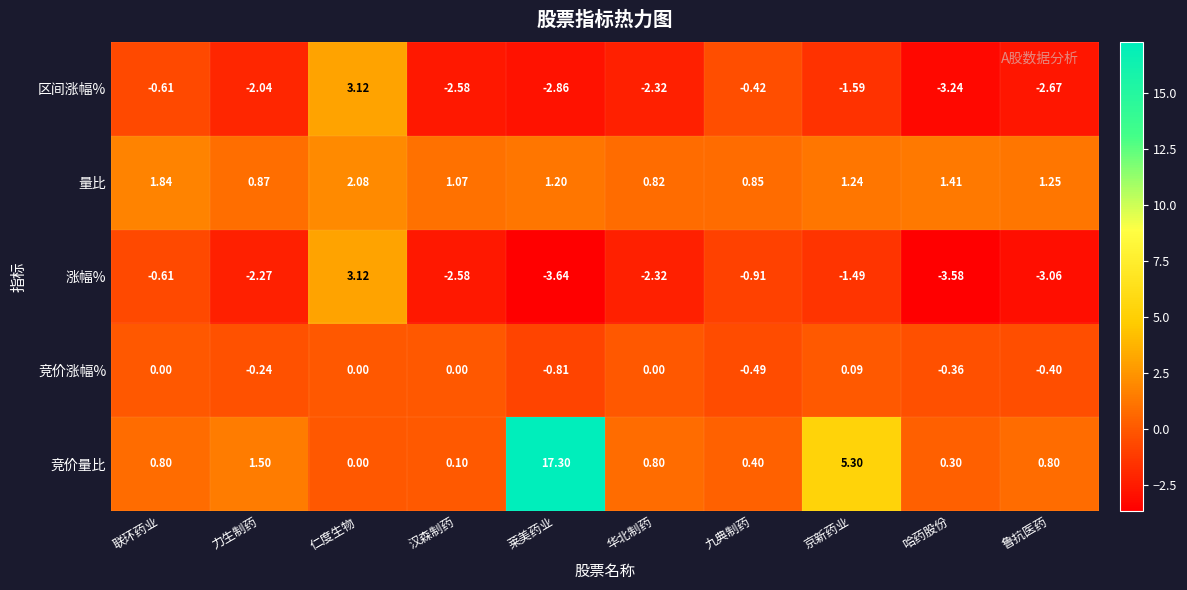

Where does the 量比 series first go above 1?

联环药业